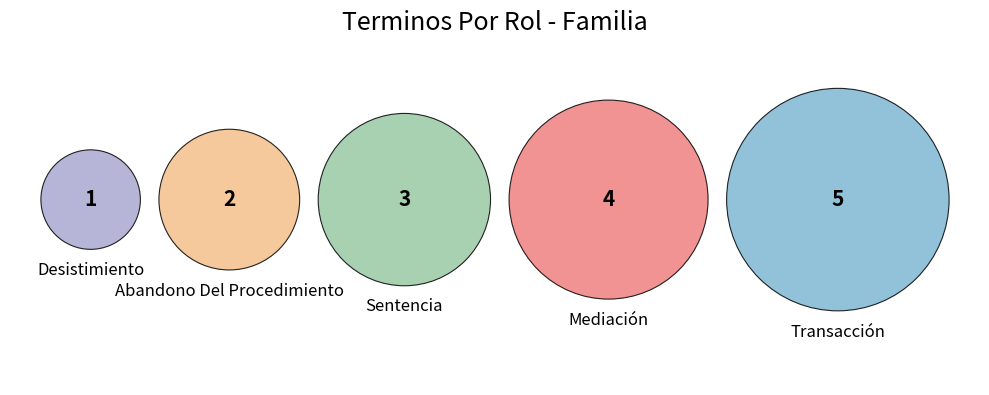

Does Transacción represent more than half of the total?

No